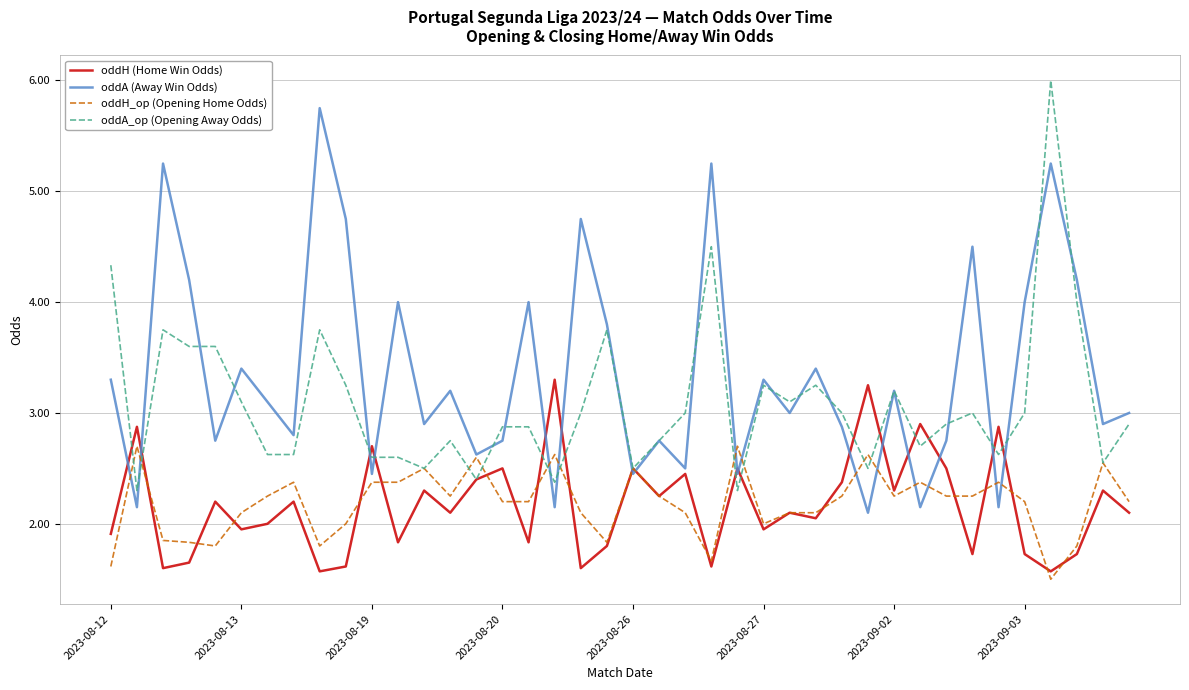

What is the minimum value shown in the chart?

1.5